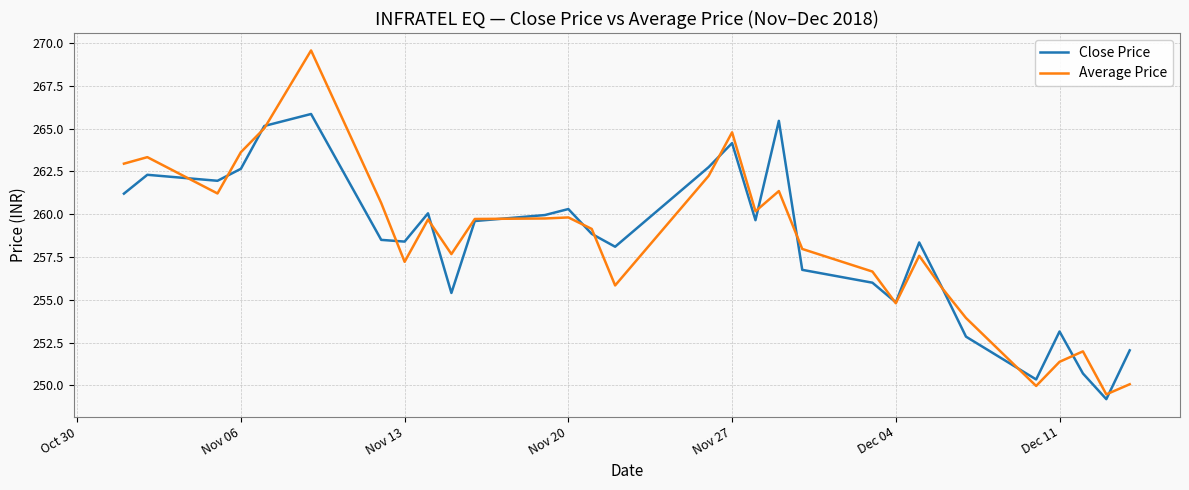

Which series has the widest spread of values?

Average Price